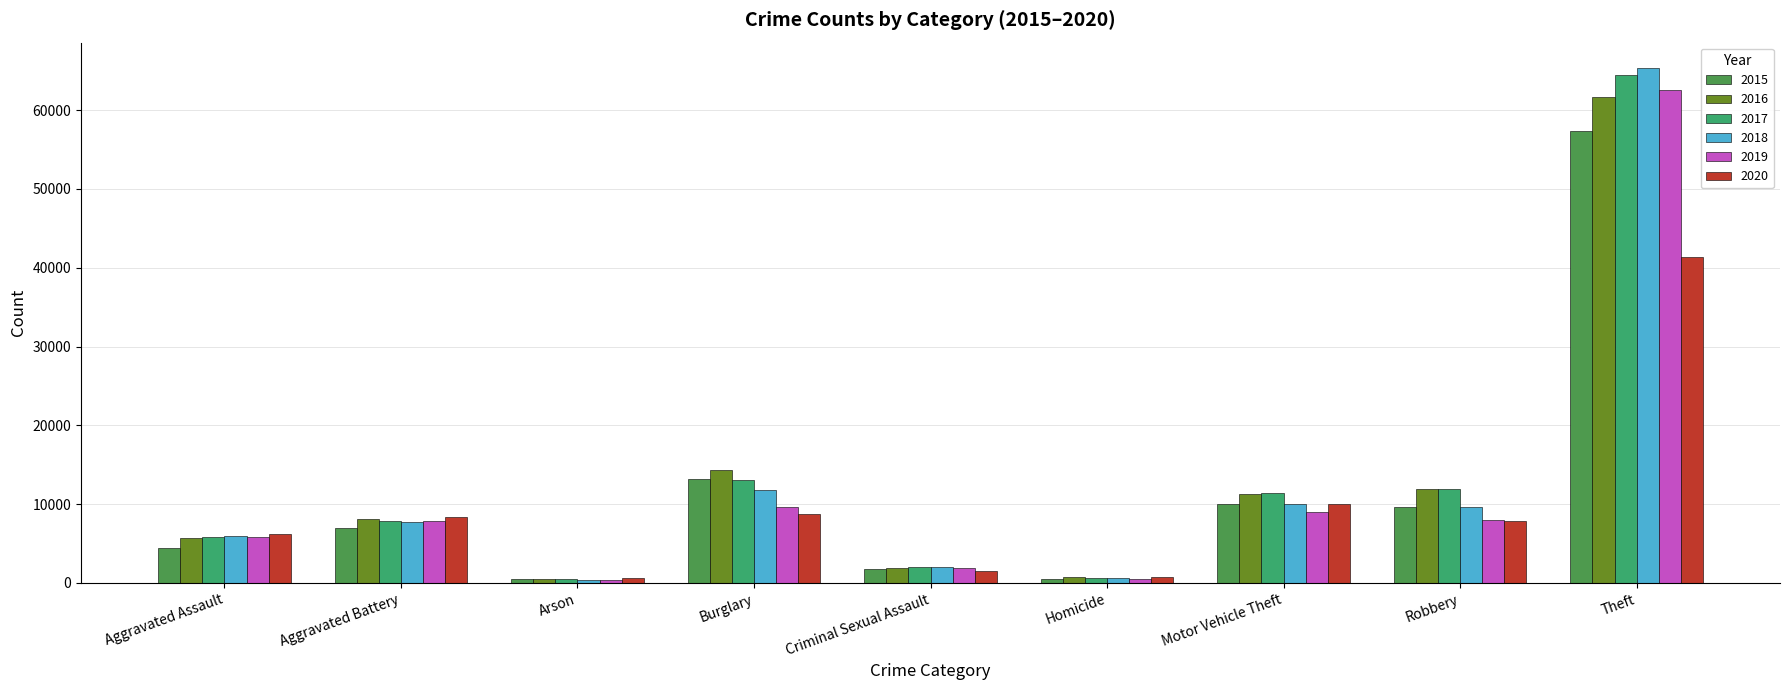

How many groups of bars are there?

9